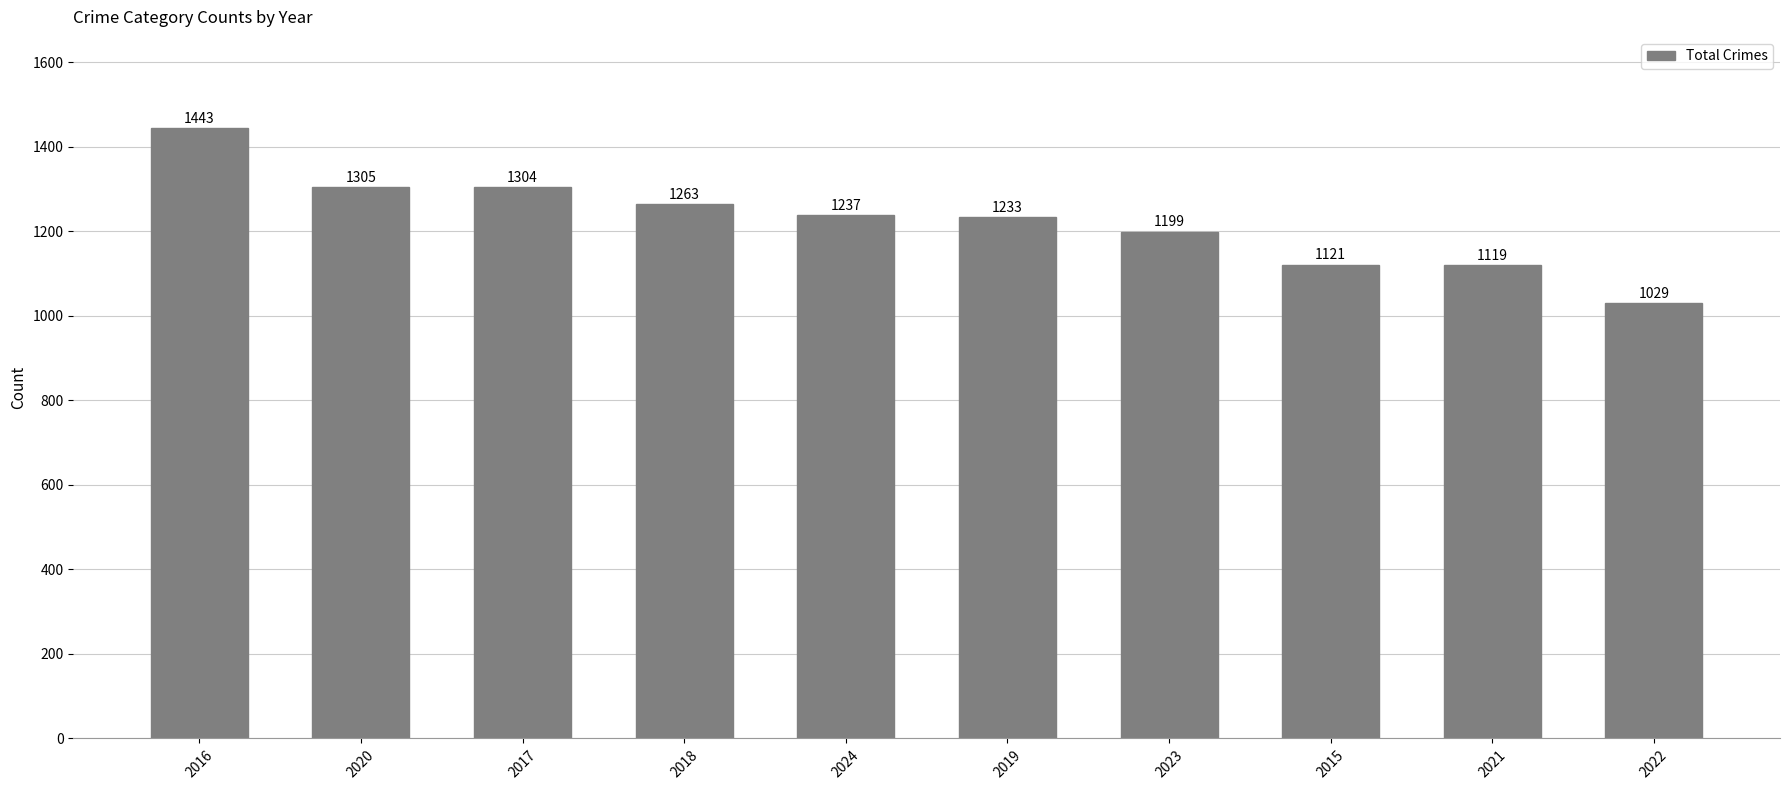

What is the label of the 6th bar from the left?

2019